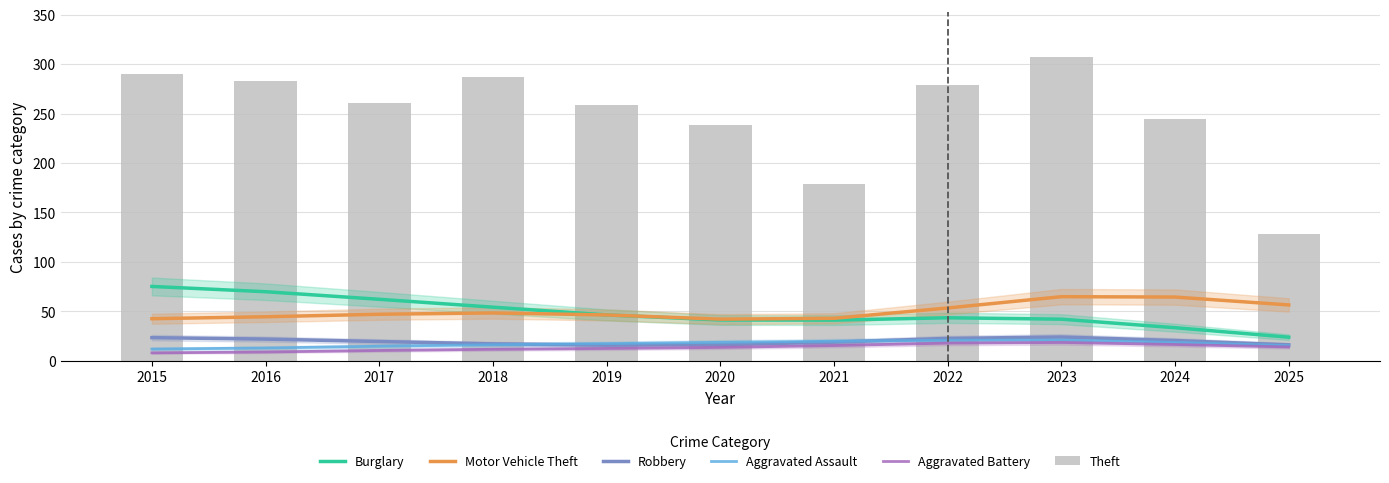

Is it true that Burglary equals 133.9 at 2015?

False